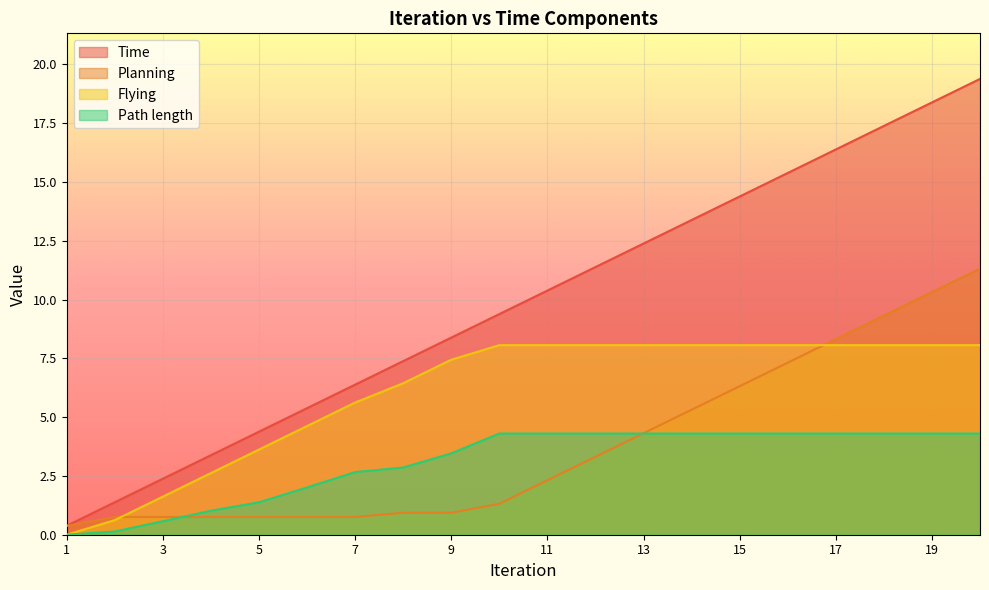

Reading left to right, transcribe all the data shown in this chart.

Time: 0.4	1.4	2.4	3.4	4.4	5.4	6.4	7.4	8.4	9.4	10.4	11.4	12.4	13.4	14.4	15.4	16.4	17.4	18.4	19.4
Planning: 0.4	0.8	0.8	0.8	0.8	0.8	0.8	0.9	0.9	1.3	2.3	3.3	4.3	5.3	6.3	7.3	8.3	9.3	10.3	11.3
Flying: 0.0	0.6	1.6	2.6	3.6	4.6	5.6	6.4	7.4	8.1	8.1	8.1	8.1	8.1	8.1	8.1	8.1	8.1	8.1	8.1
Path length: 0.0	0.1	0.6	1.0	1.4	2.0	2.7	2.9	3.5	4.3	4.3	4.3	4.3	4.3	4.3	4.3	4.3	4.3	4.3	4.3